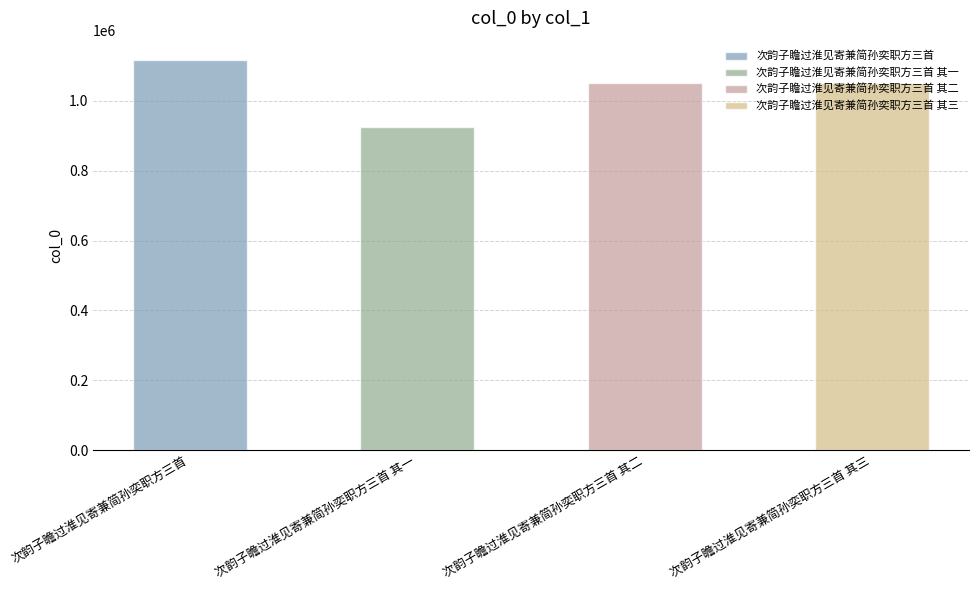

Rank the categories by value from highest to lowest.

次韵子瞻过淮见寄兼简孙奕职方三首, 次韵子瞻过淮见寄兼简孙奕职方三首 其三, 次韵子瞻过淮见寄兼简孙奕职方三首 其二, 次韵子瞻过淮见寄兼简孙奕职方三首 其一